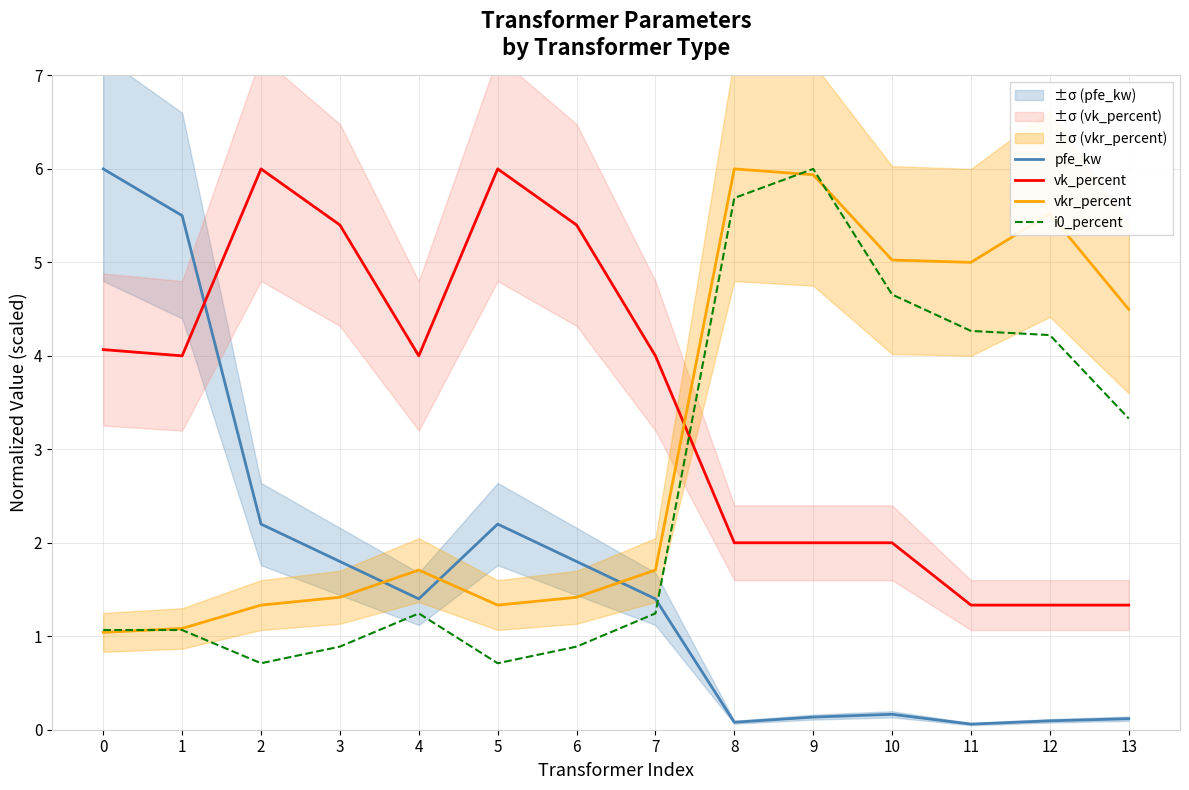

At which category is the sum across all series the highest?

9